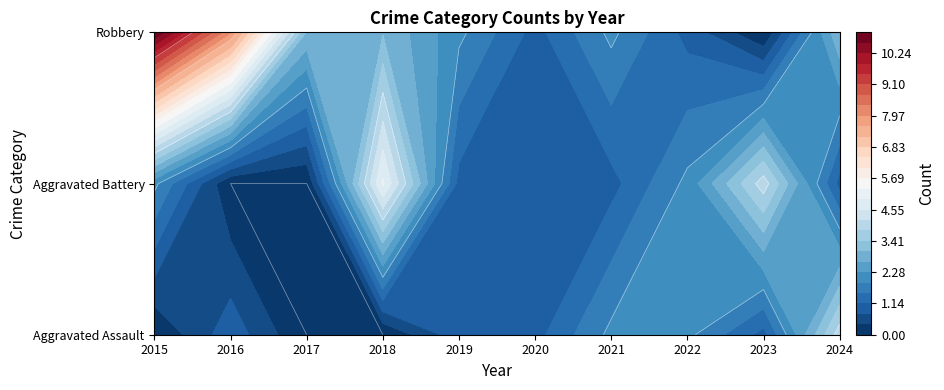

Which series changed the most between 2015 and 2024?

Robbery